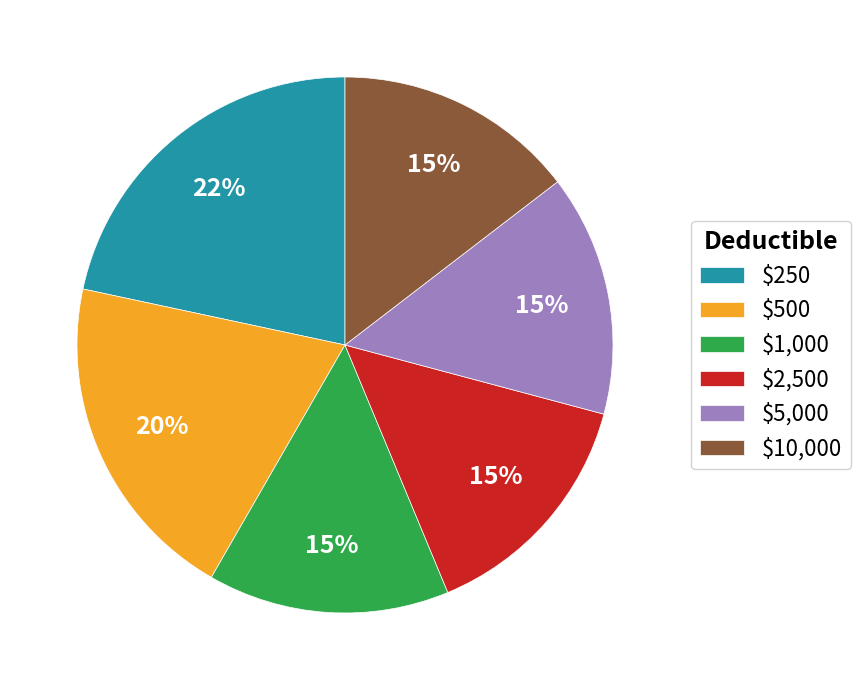

How many slices are in this pie chart?

6